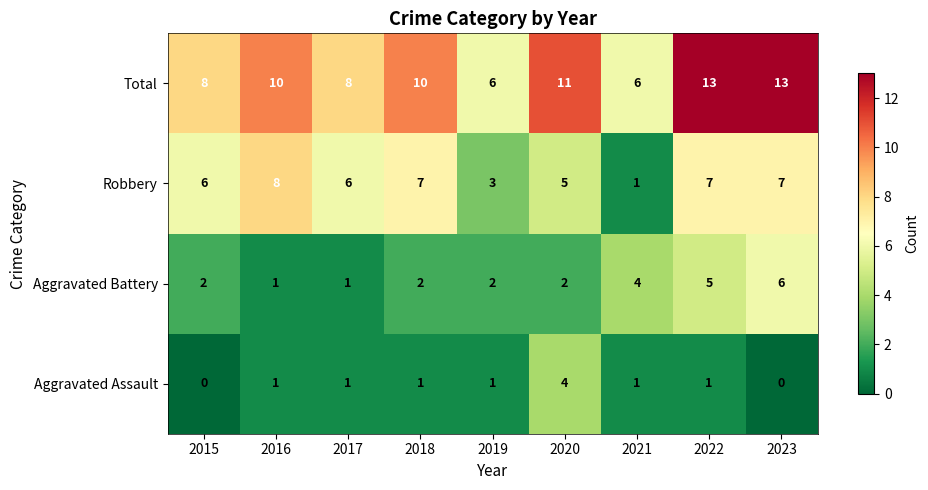

The value of Aggravated Battery at 2021 is 4. True or false?

True